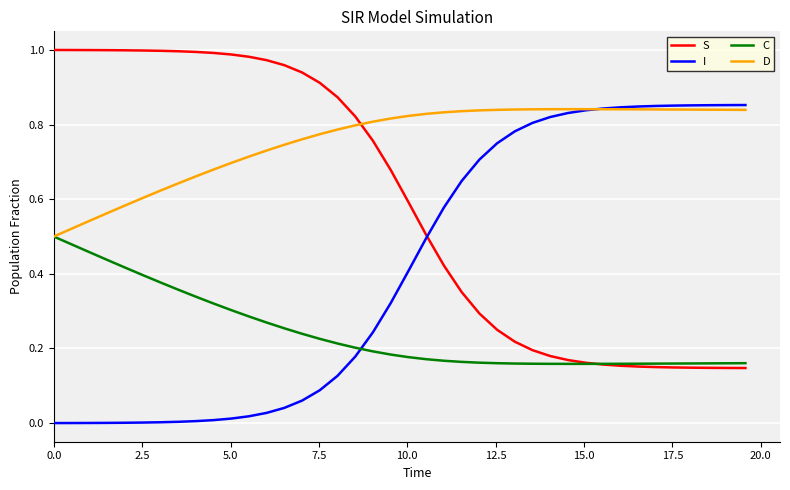

How many lines are shown in the chart?

4